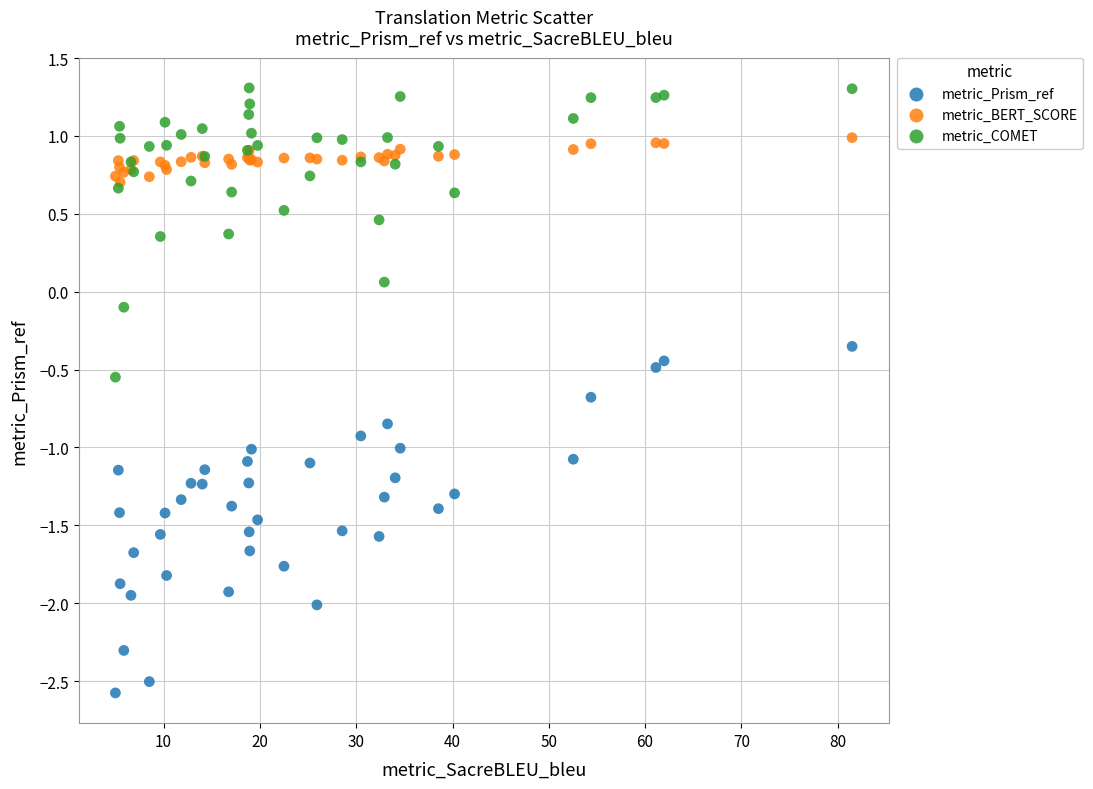

Which series contains the lowest Y value?

metric_Prism_ref